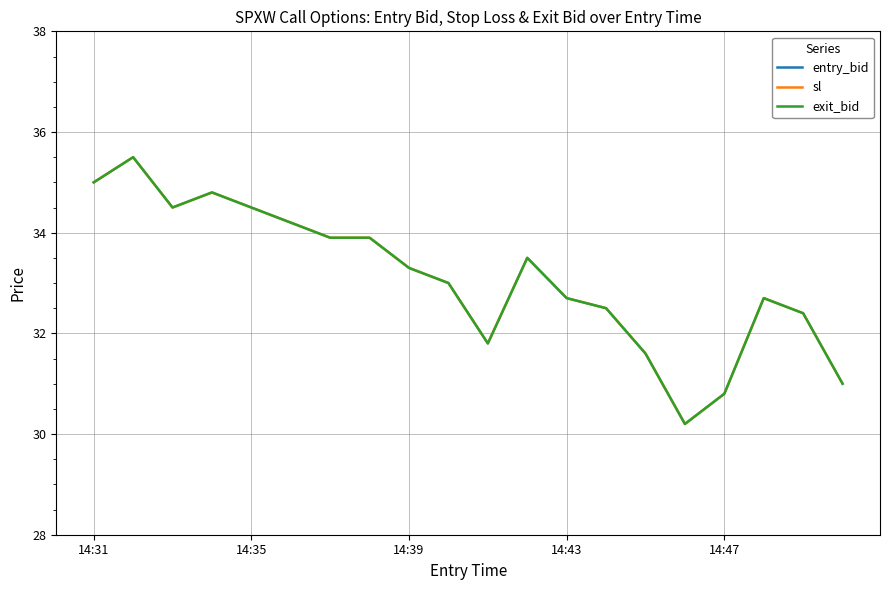

What is the difference between the maximum and minimum values in the sl series?

5.3